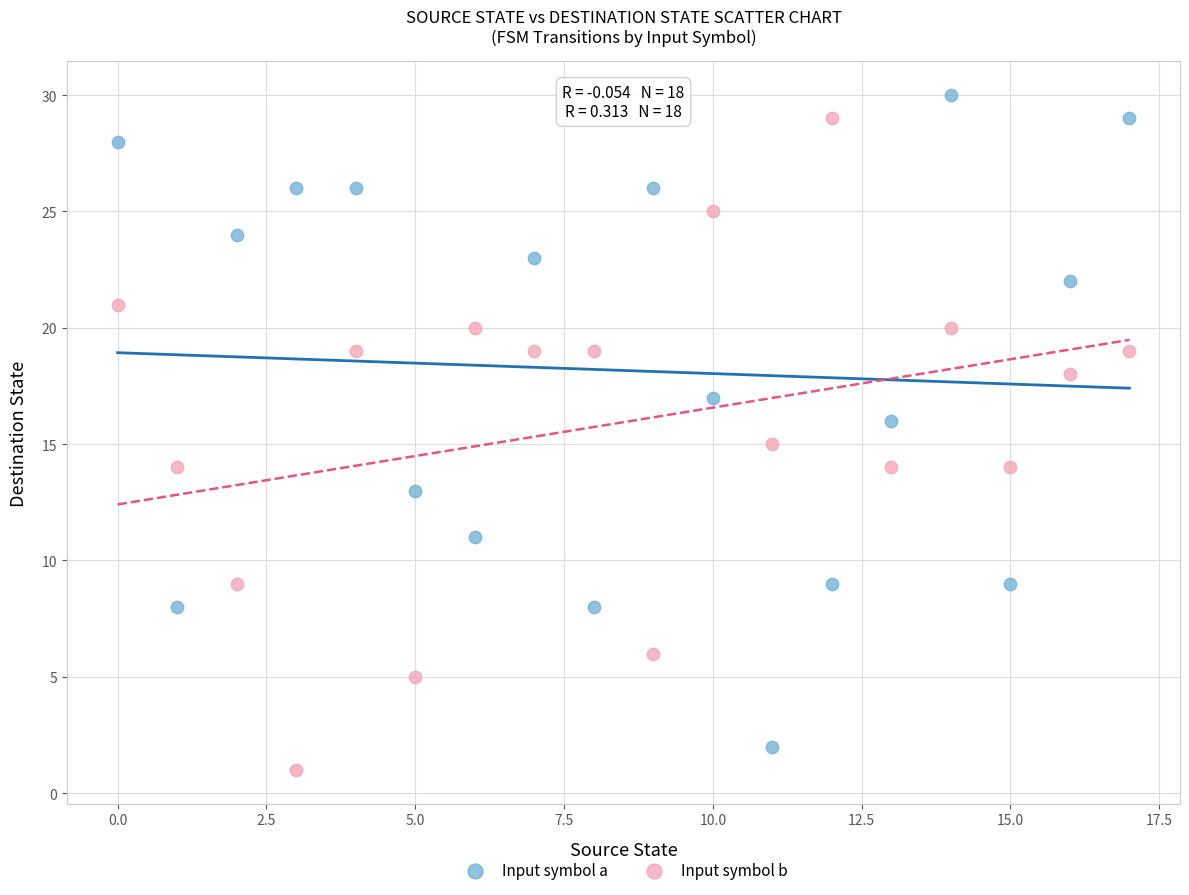

Across all data points, what is the range of Y values (max minus min)?

29